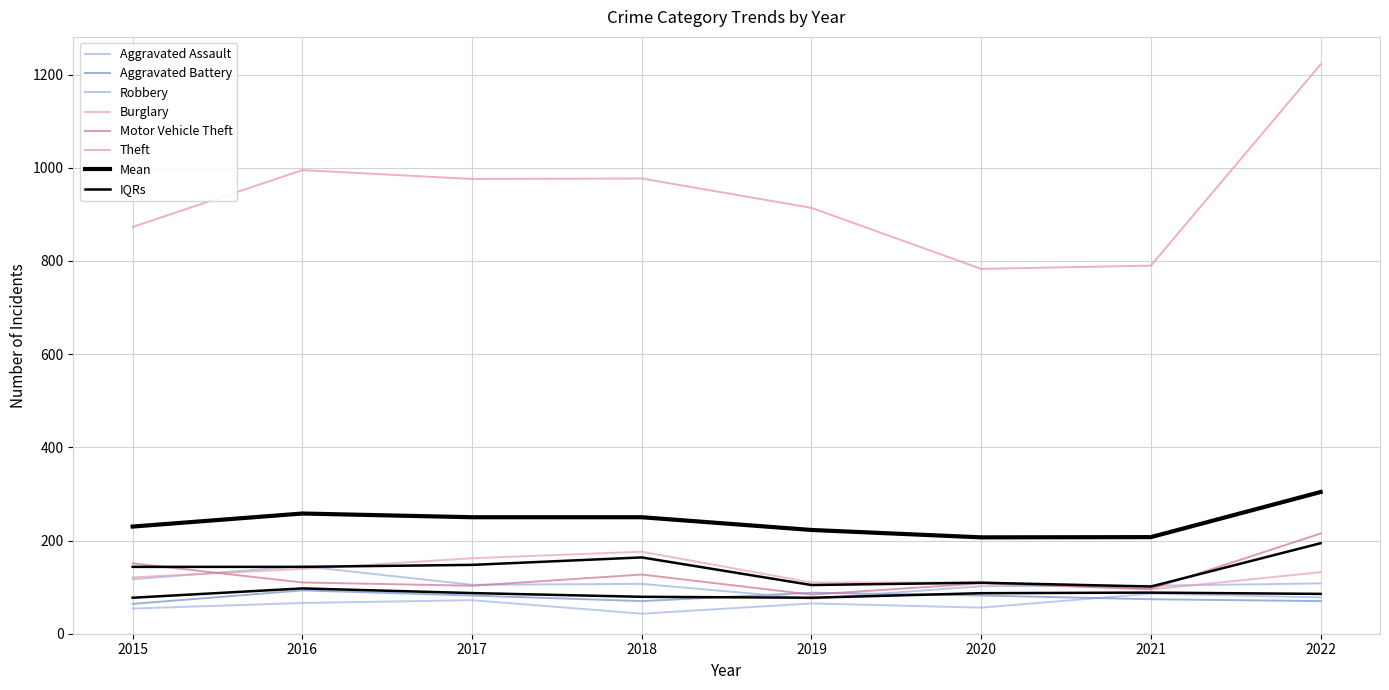

Does the chart have visible grid lines?

Yes